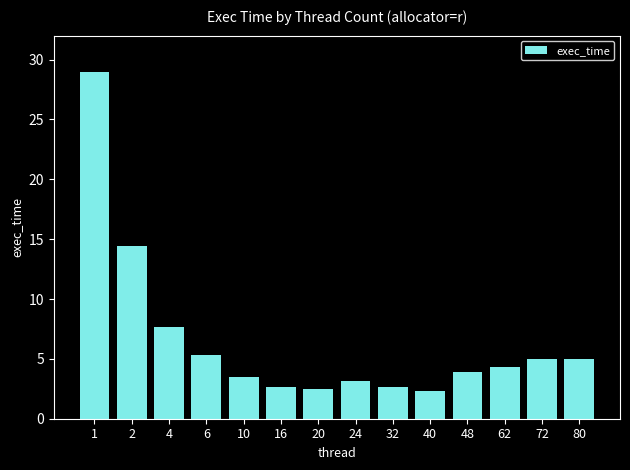

What is the difference between the values at 6 and 80?

0.3